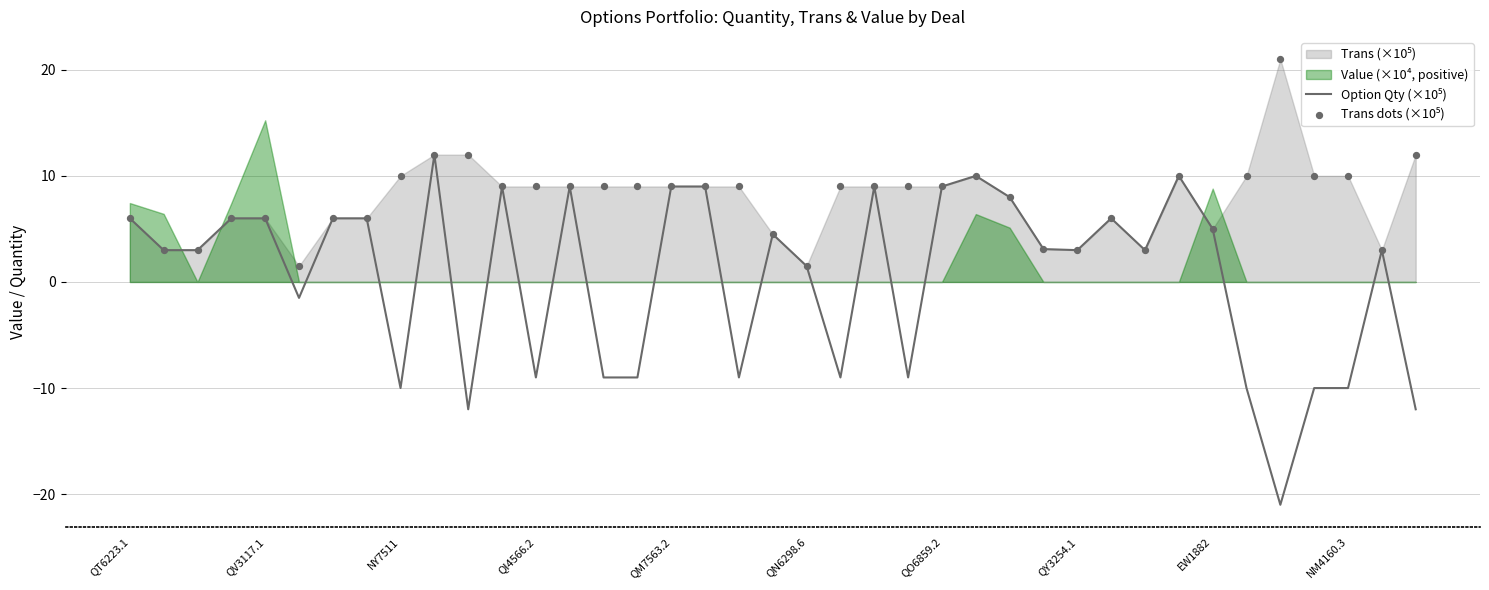

At how many categories does at least one series exceed -17?

39